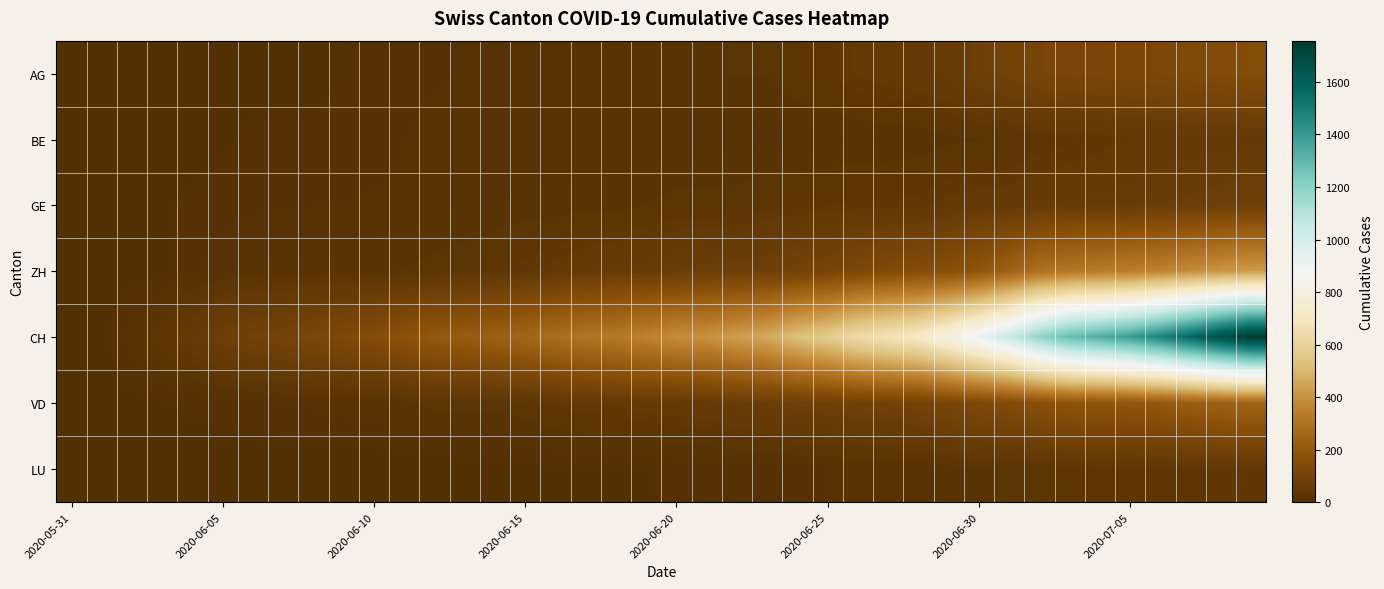

Which series has the largest total across all categories?

CH